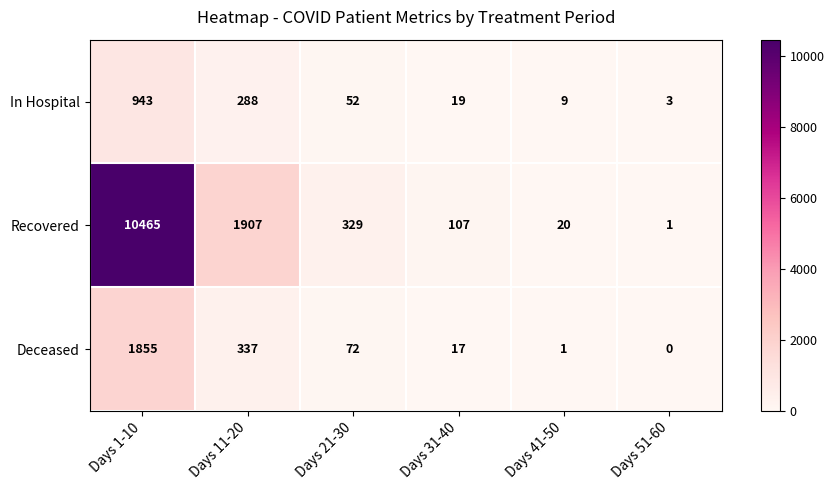

What is the spread (max minus min) of values at Days 21-30?

277